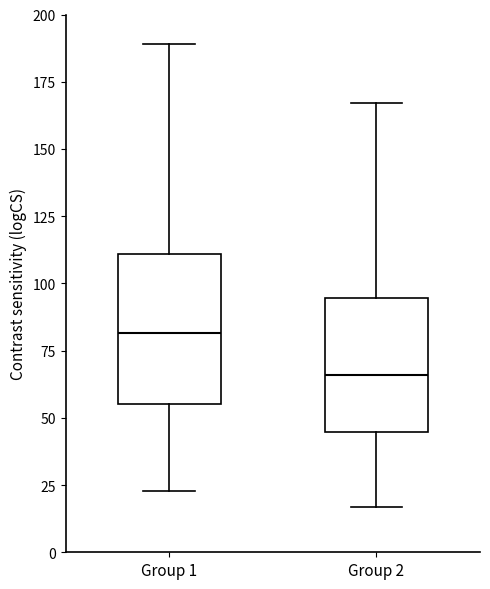

Reading left to right, read every box against the y-axis: the position of its median line, the range the box covers, and the ends of its whiskers. The values are not printed on the chart, so give them approximately, as read against the axis.

Group 1: median 80, box 55 to 110, whiskers 25 to 190
Group 2: median 65, box 45 to 95, whiskers 15 to 165